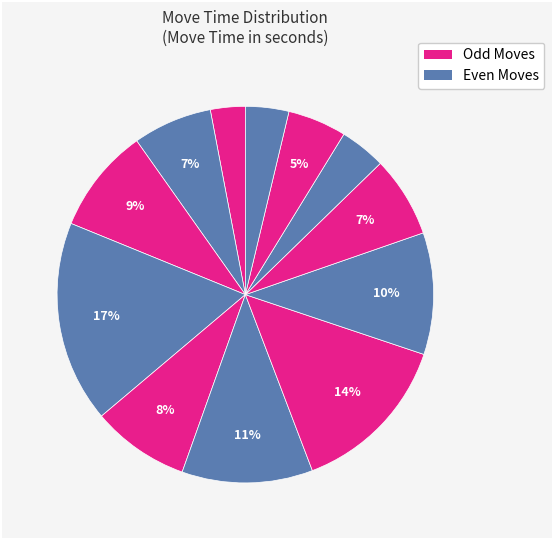

How many segments does this pie chart have?

12